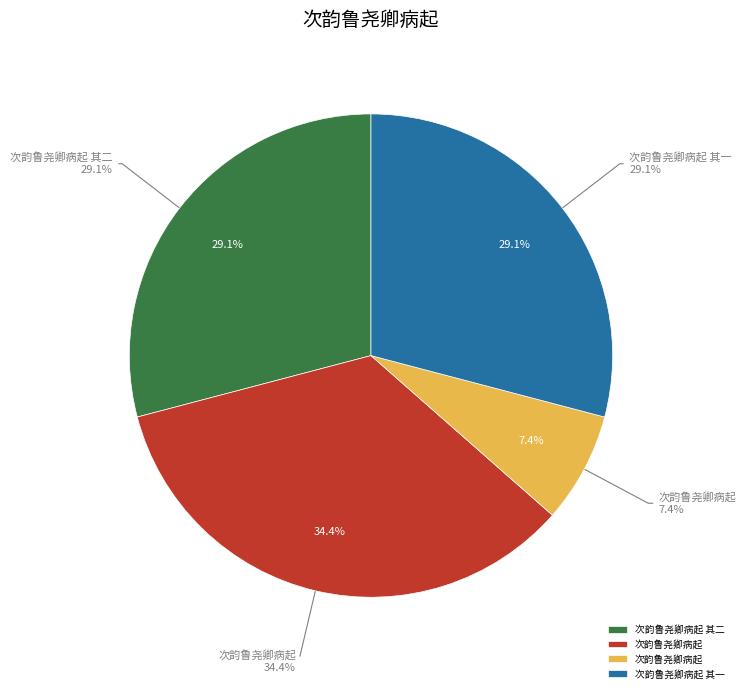

Which slice is the largest?

次韵鲁尧卿病起